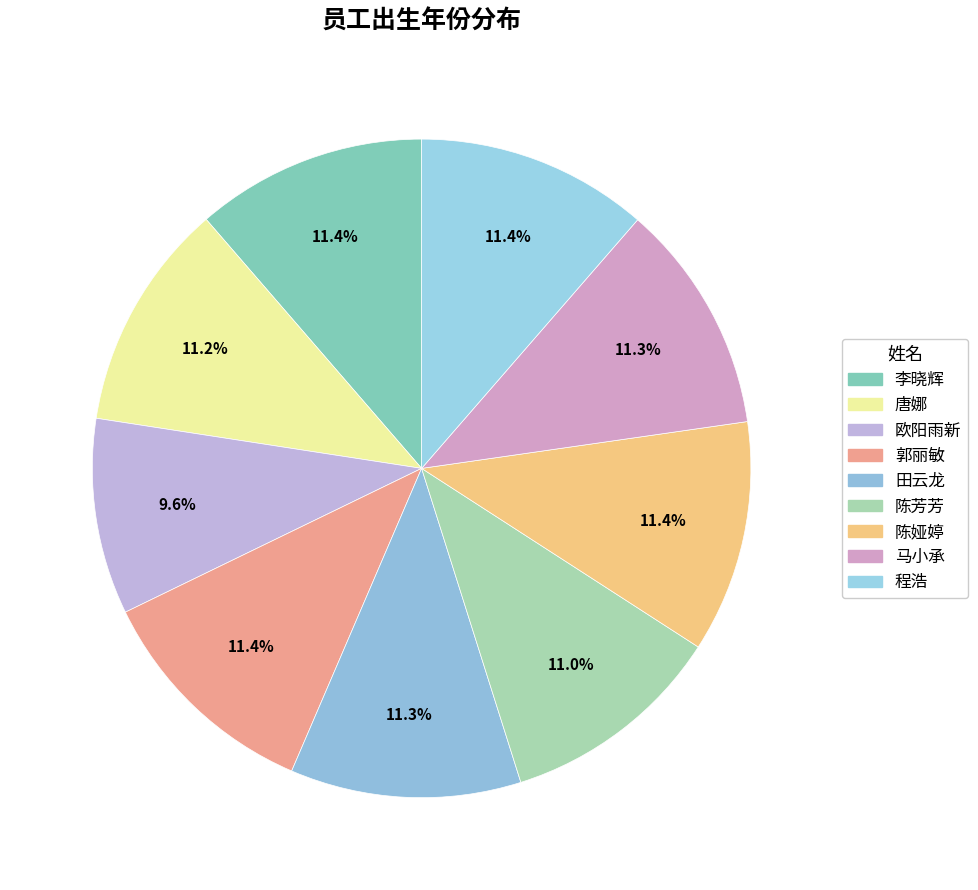

What percentage is the 欧阳雨新 slice, to the nearest percent?

10%